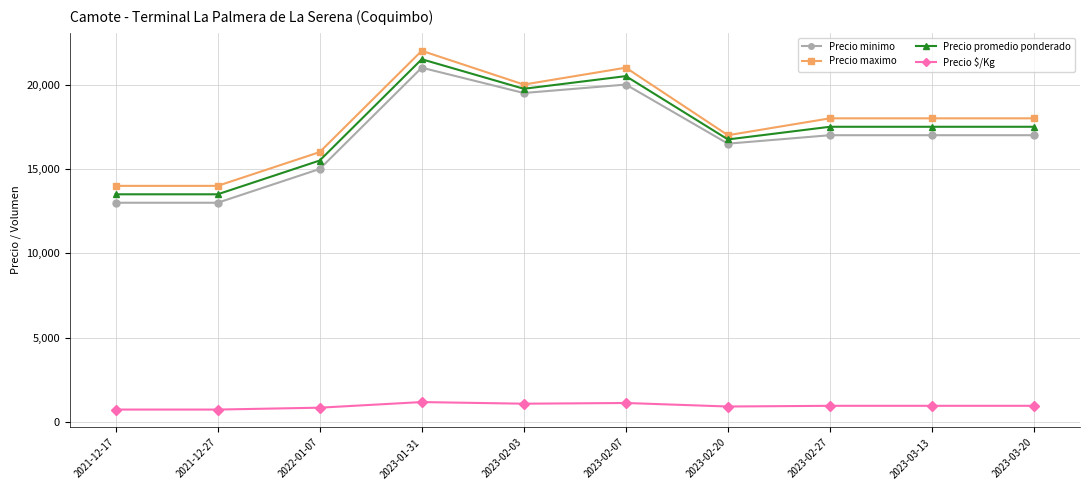

What is the difference between the second highest and minimum values in the Precio minimo series?

7000